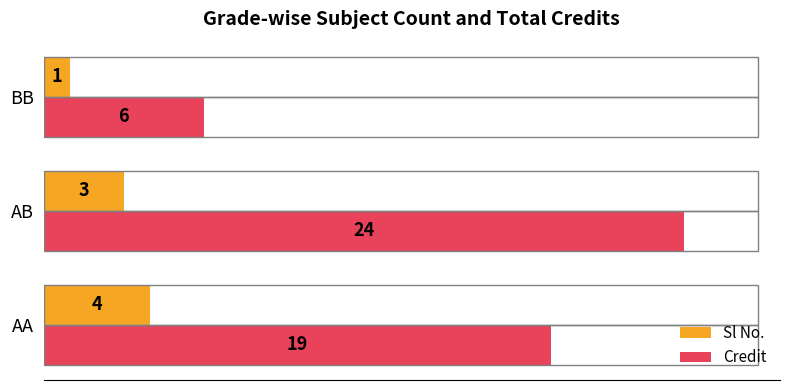

How many values in the Sl No. series are below 3?

1